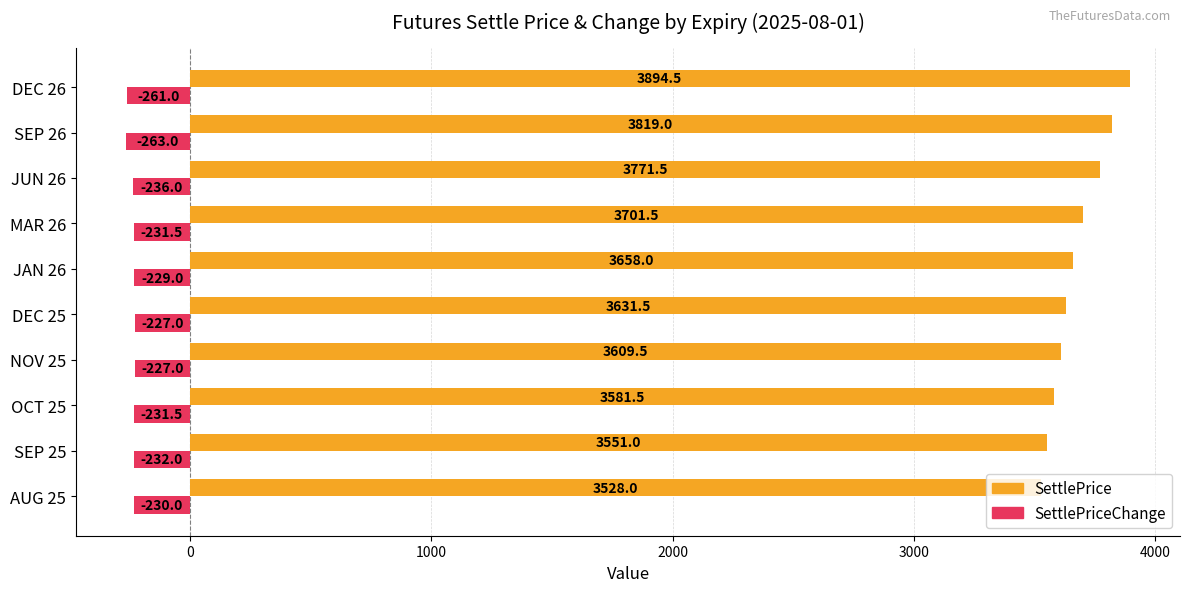

True or false: SettlePrice has a value of 3528.0 at AUG 25.

True